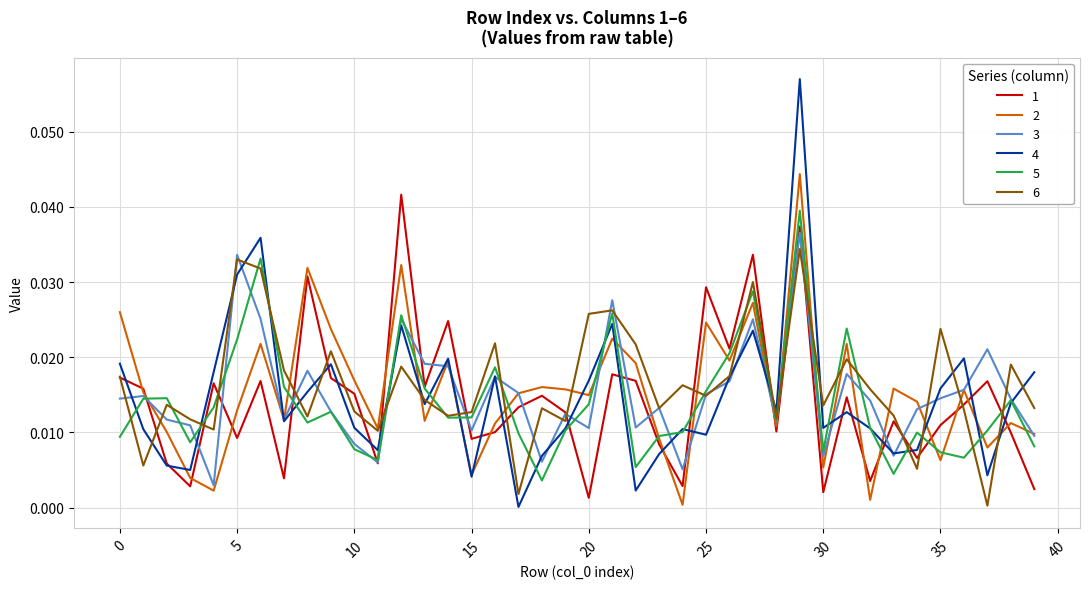

Which series has the largest range (max minus min)?

4